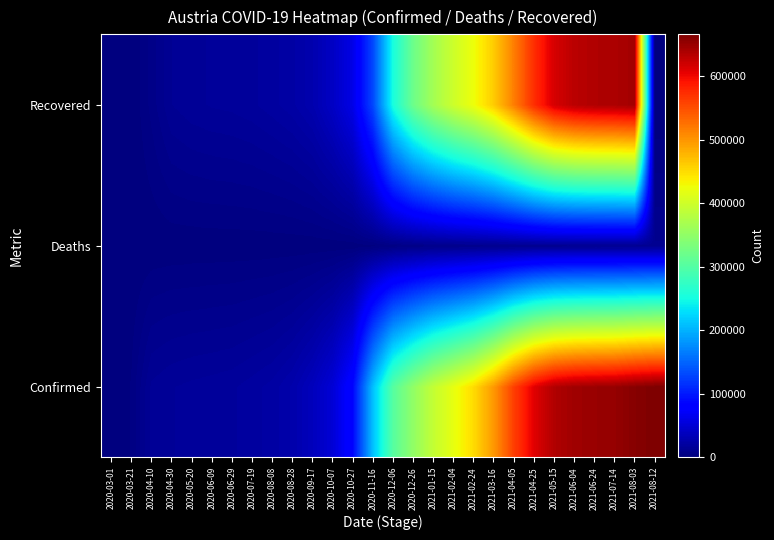

Reading right to left, transcribe all the data shown in this chart.

Confirmed: 2021-08-12=665885	2021-08-03=660262	2021-07-14=652354	2021-06-24=649922	2021-06-04=646167	2021-05-15=636424	2021-04-25=608979	2021-04-05=560972	2021-03-16=497889	2021-02-24=450376	2021-02-04=419801	2021-01-15=390788	2020-12-26=350484	2020-12-06=303430	2020-11-16=208613	2020-10-27=86102	2020-10-07=50848	2020-09-17=35853	2020-08-28=26590	2020-08-08=21919	2020-07-19=19655	2020-06-29=17723	2020-06-09=16979	2020-05-20=16353	2020-04-30=15452	2020-04-10=13555	2020-03-21=2814	2020-03-01=14
Deaths: 2021-08-12=10753	2021-08-03=10742	2021-07-14=10726	2021-06-24=10697	2021-06-04=10631	2021-05-15=10470	2021-04-25=10087	2021-04-05=9482	2021-03-16=8925	2021-02-24=8470	2021-02-04=7936	2021-01-15=6987	2020-12-26=5843	2020-12-06=3840	2020-11-16=1887	2020-10-27=1005	2020-10-07=830	2020-09-17=758	2020-08-28=733	2020-08-08=721	2020-07-19=711	2020-06-29=703	2020-06-09=672	2020-05-20=633	2020-04-30=584	2020-04-10=319	2020-03-21=8	2020-03-01=0
Recovered: 2021-08-12=0	2021-08-03=644038	2021-07-14=639154	2021-06-24=636923	2021-06-04=631138	2021-05-15=614803	2021-04-25=573155	2021-04-05=516084	2021-03-16=461659	2021-02-24=424348	2021-02-04=397910	2021-01-15=365214	2020-12-26=320753	2020-12-06=252765	2020-11-16=129671	2020-10-27=60308	2020-10-07=40499	2020-09-17=28044	2020-08-28=22594	2020-08-08=19812	2020-07-19=17599	2020-06-29=16420	2020-06-09=15875	2020-05-20=14882	2020-04-30=12907	2020-04-10=6064	2020-03-21=9	2020-03-01=0